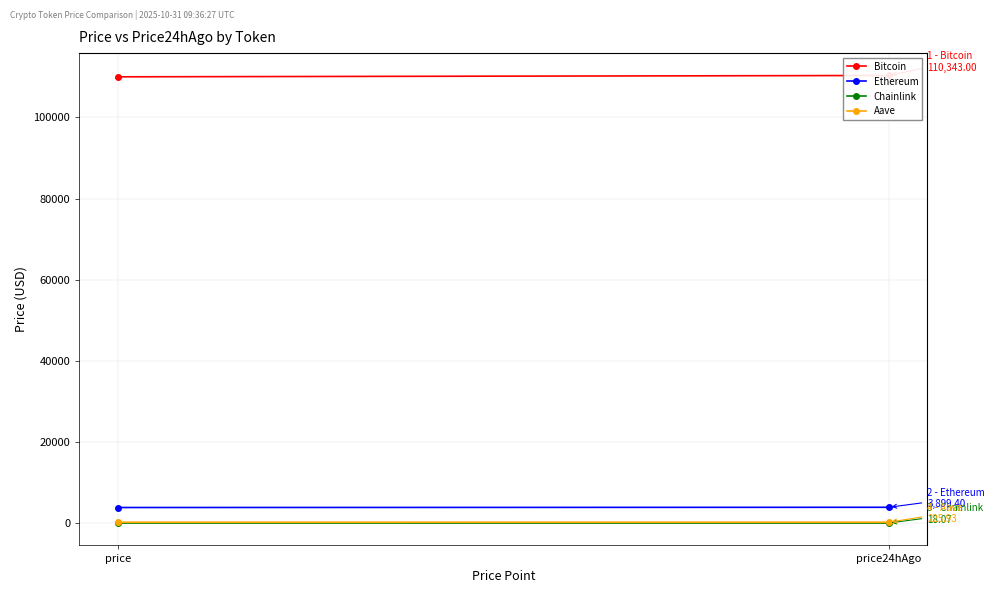

Reading left to right, transcribe all the data shown in this chart.

Bitcoin: 110015.0	110343.0
Ethereum: 3844.4	3899.4
Chainlink: 17.2	18.1
Aave: 217.6	225.9